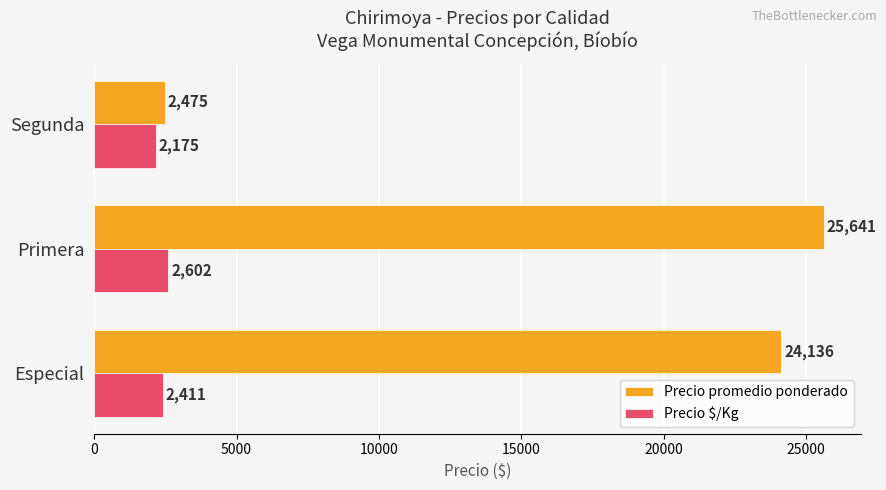

Which series has the widest spread of values?

Precio promedio ponderado